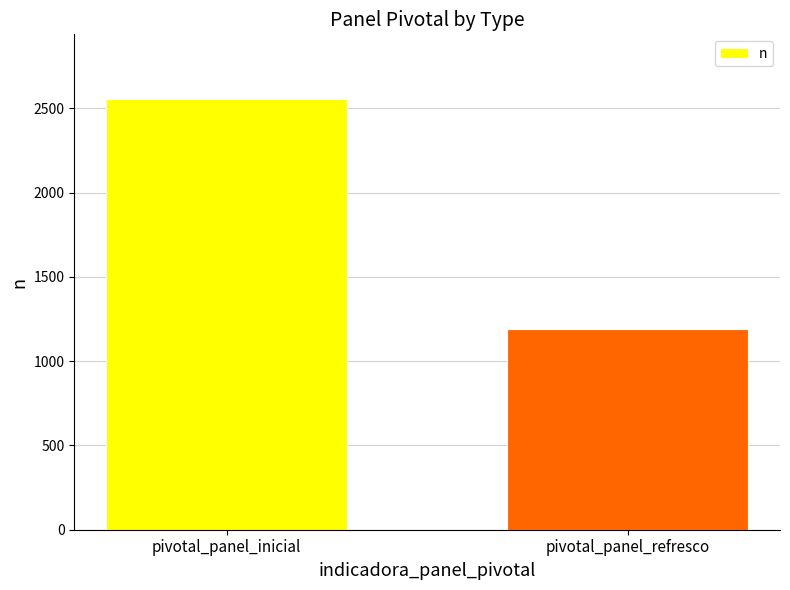

What position from the right is pivotal_panel_refresco?

1